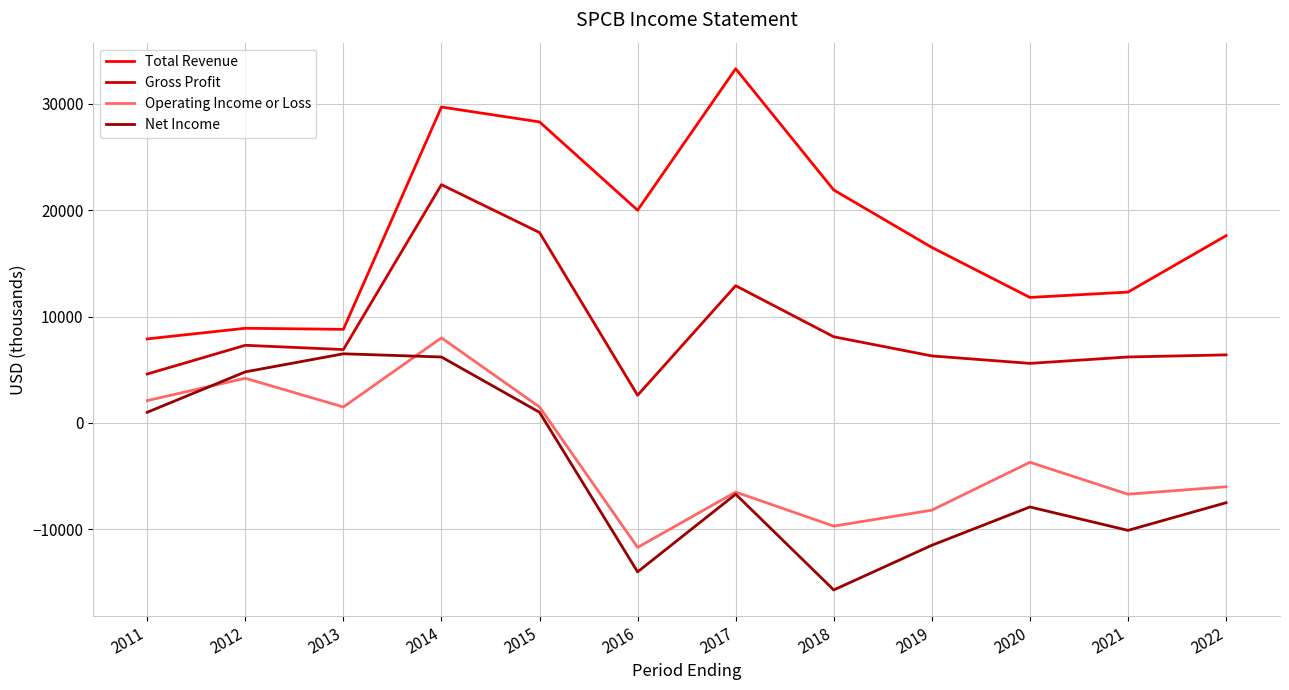

What is the total value across all series at 2019?

3100